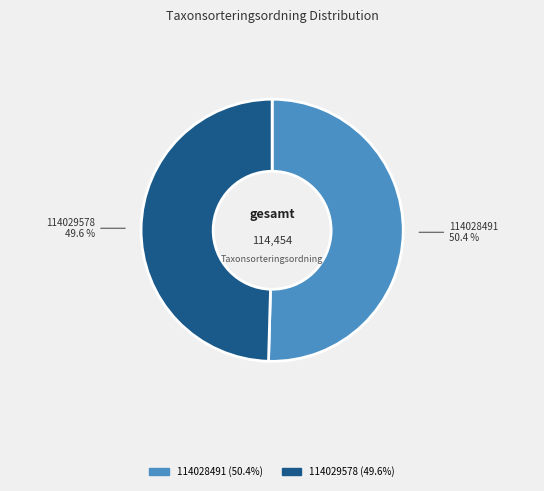

Combined, do 114029578 and 114028491 account for over 50%?

Yes